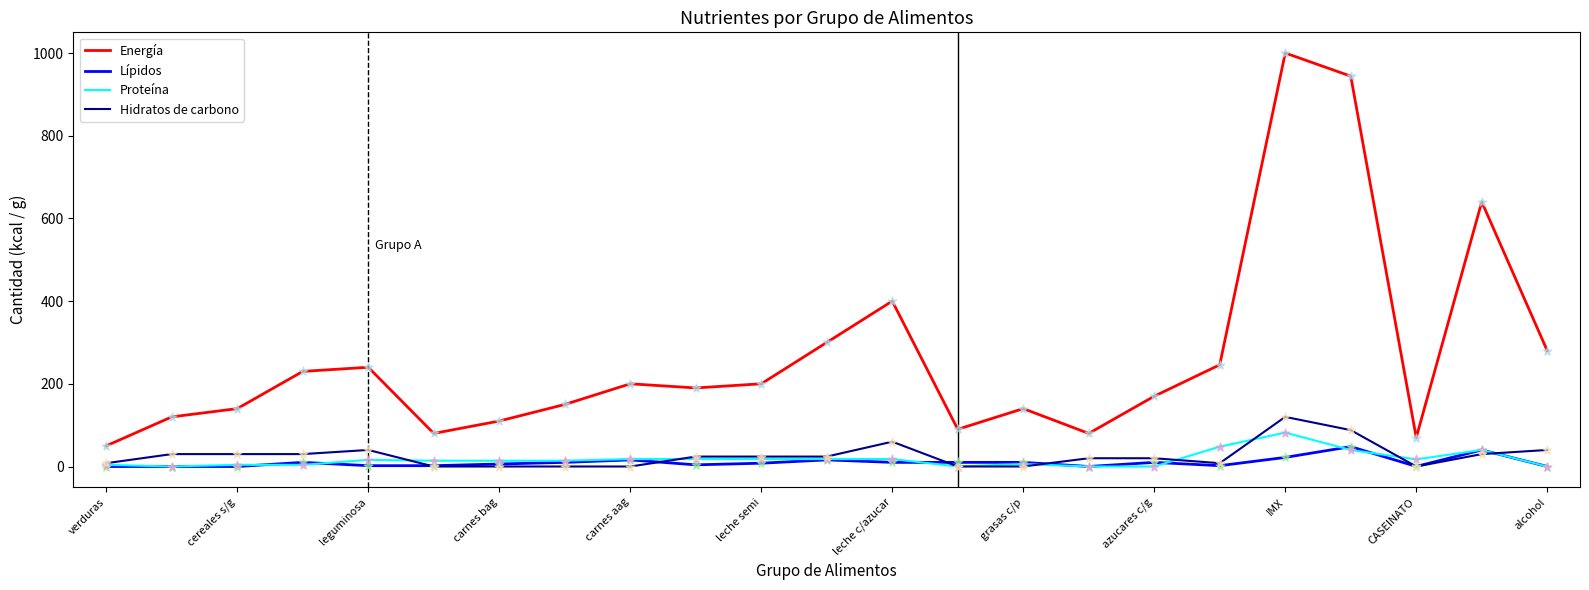

Which series has the largest total across all categories?

Energía